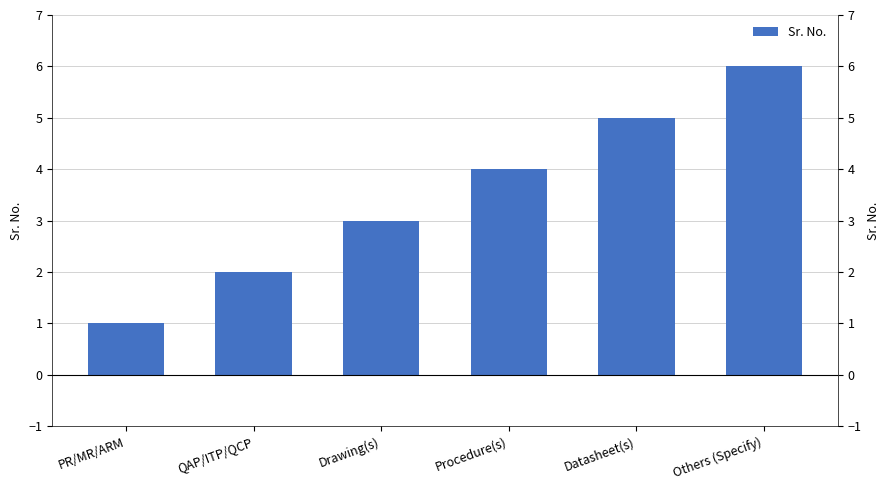

What is the ratio of the value at Drawing(s) to the value at Datasheet(s)?

0.6